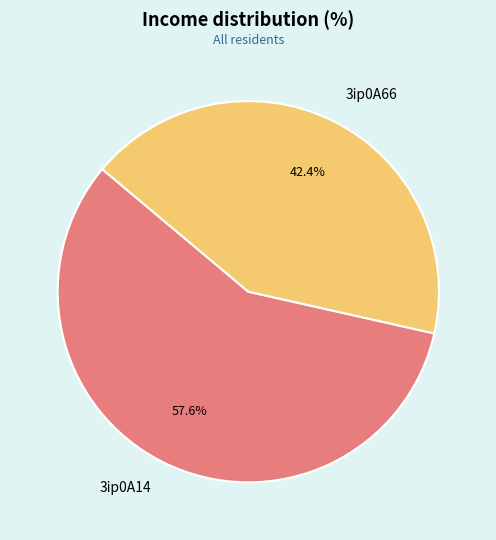

To the nearest percent, what portion does 3ip0A66 represent?

42%